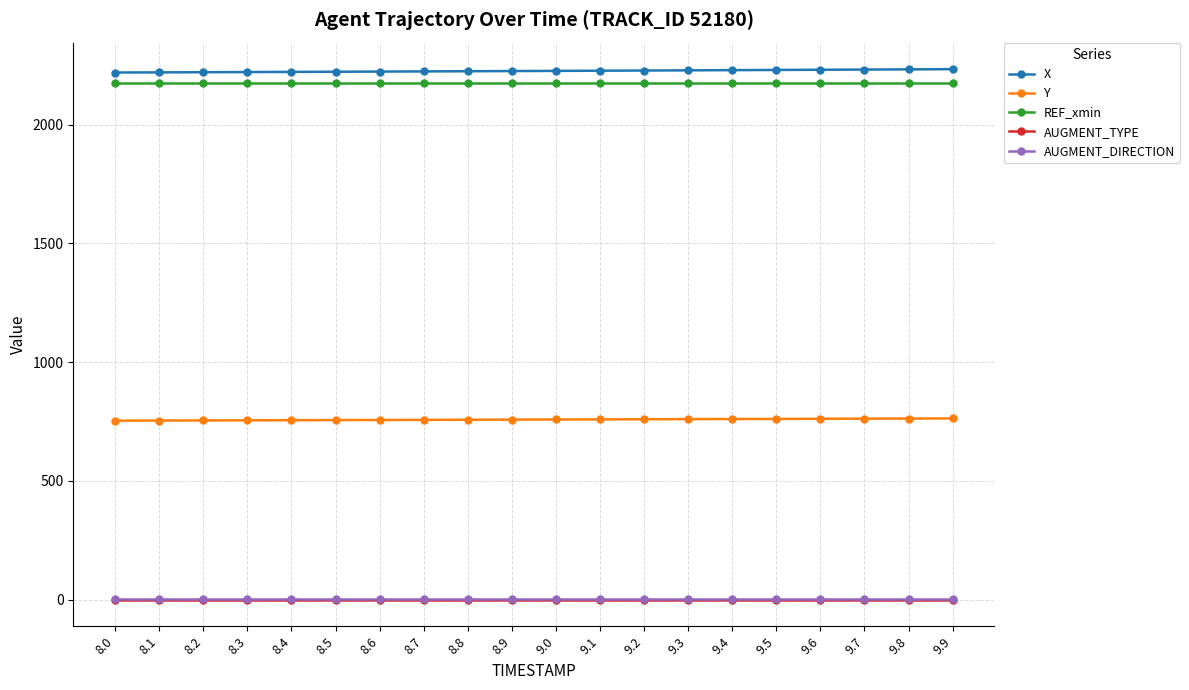

What is the difference between the highest and lowest values at 8.5?

2222.2